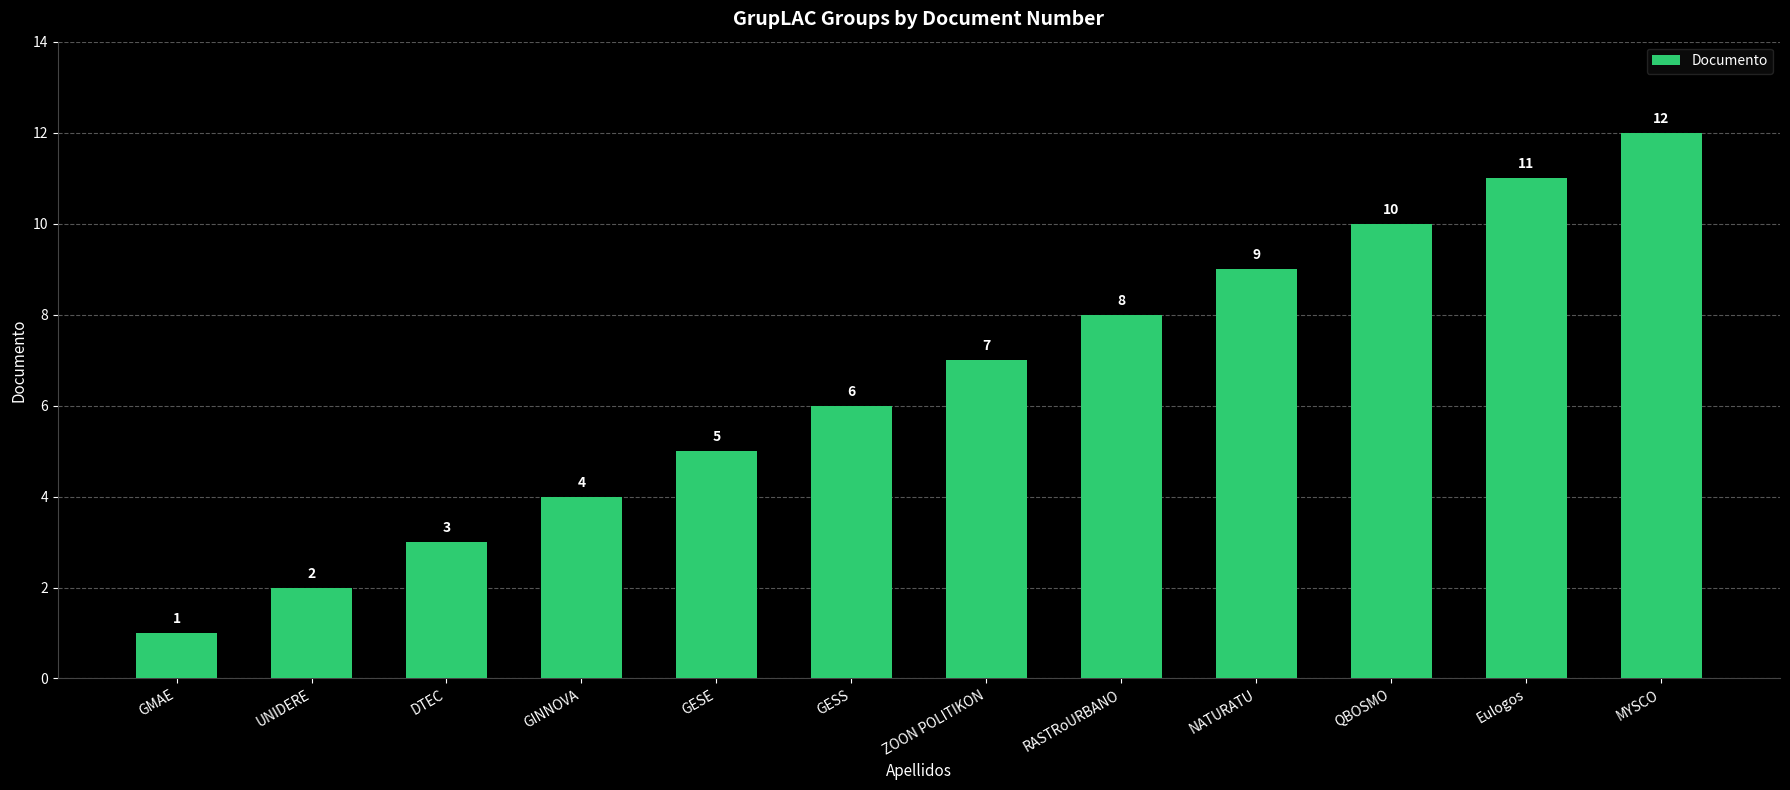

Where is the data nearest to the value 6?

GESS